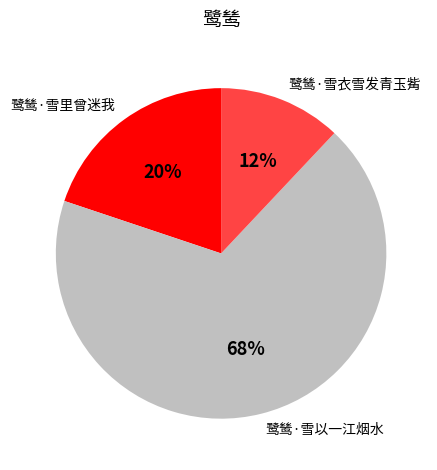

Between 鹭鸶·雪衣雪发青玉觜 and 鹭鸶·雪以一江烟水, which is larger?

鹭鸶·雪以一江烟水